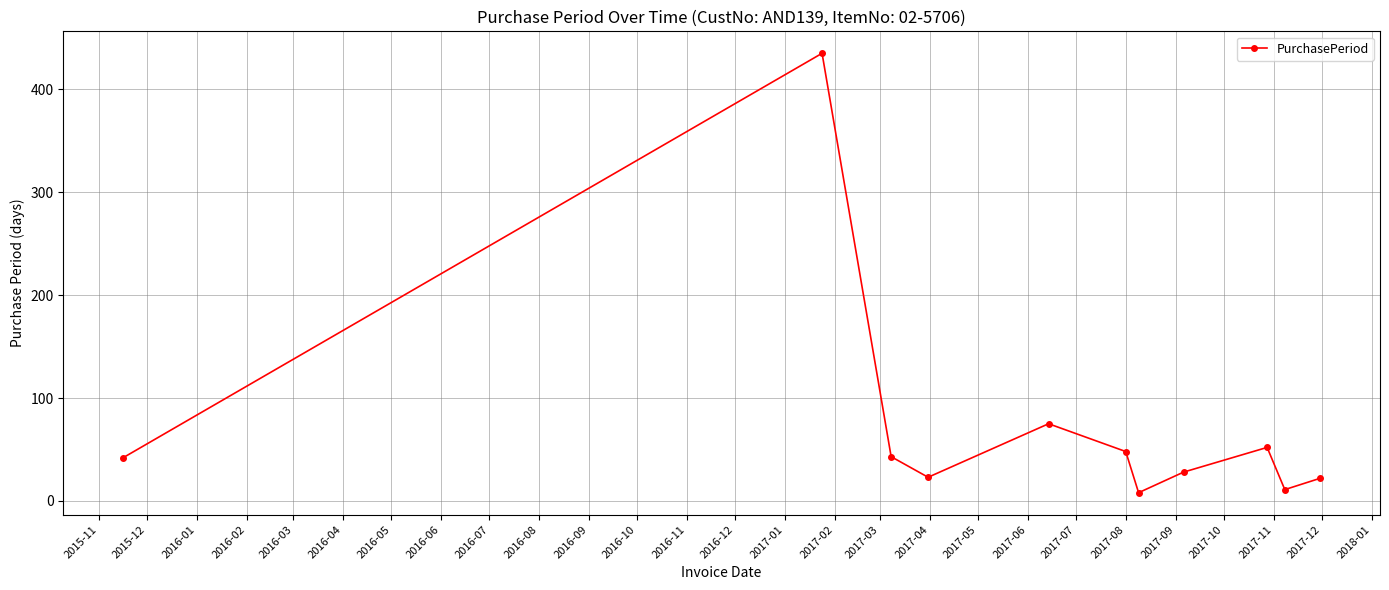

What is the difference between the maximum and second lowest values?

424